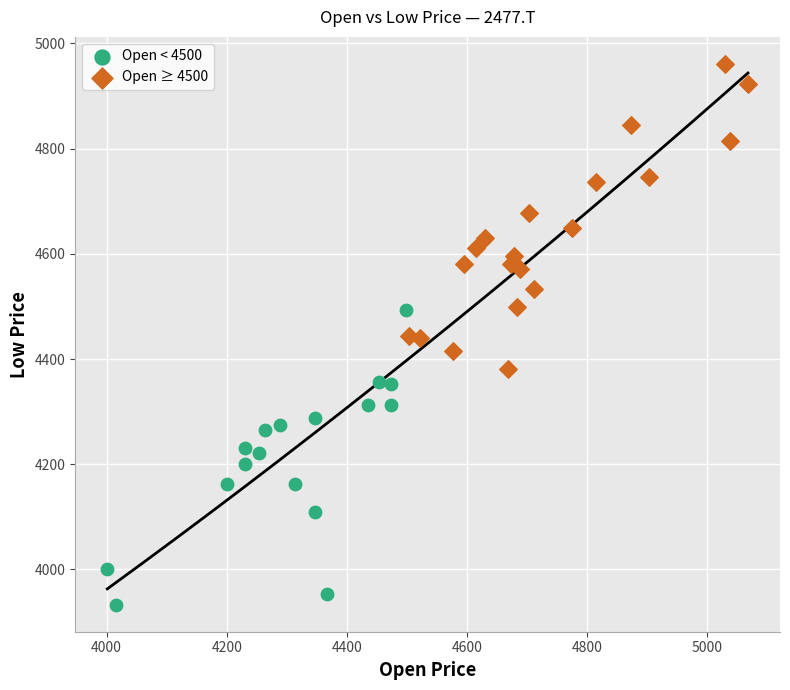

Which series contains the highest Y value?

Open ≥ 4500